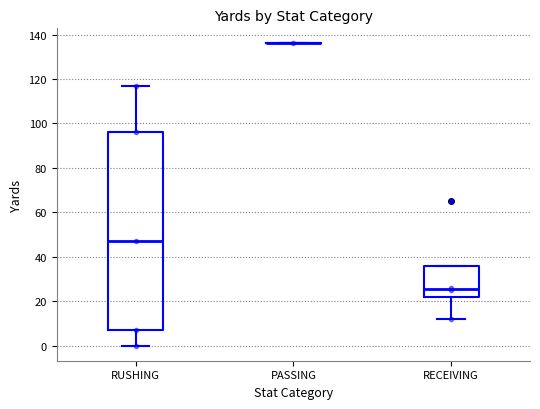

Reading left to right, transcribe this box plot: for each box, give where its median line is, the range the box spans, and where its two whiskers end, as read against the y-axis. The values are not printed on the chart, so give them approximately, as read against the axis.

RUSHING: median 48, box 8 to 96, whiskers 0 to 118
PASSING: box collapsed to a line at 136, whiskers 136 to 136
RECEIVING: median 26, box 22 to 36, whiskers 12 to 36